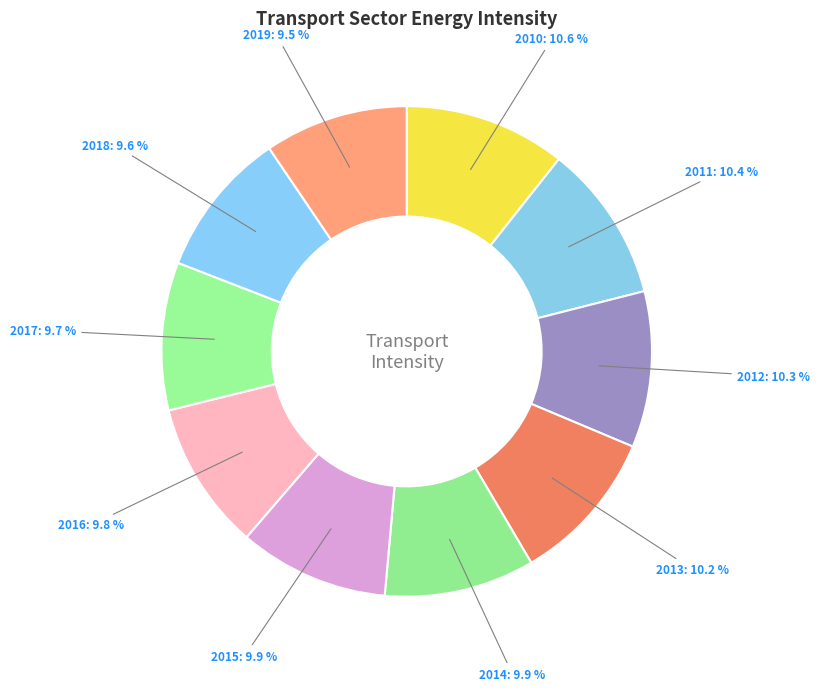

What percentage is NOT represented by 2015?

90.1%